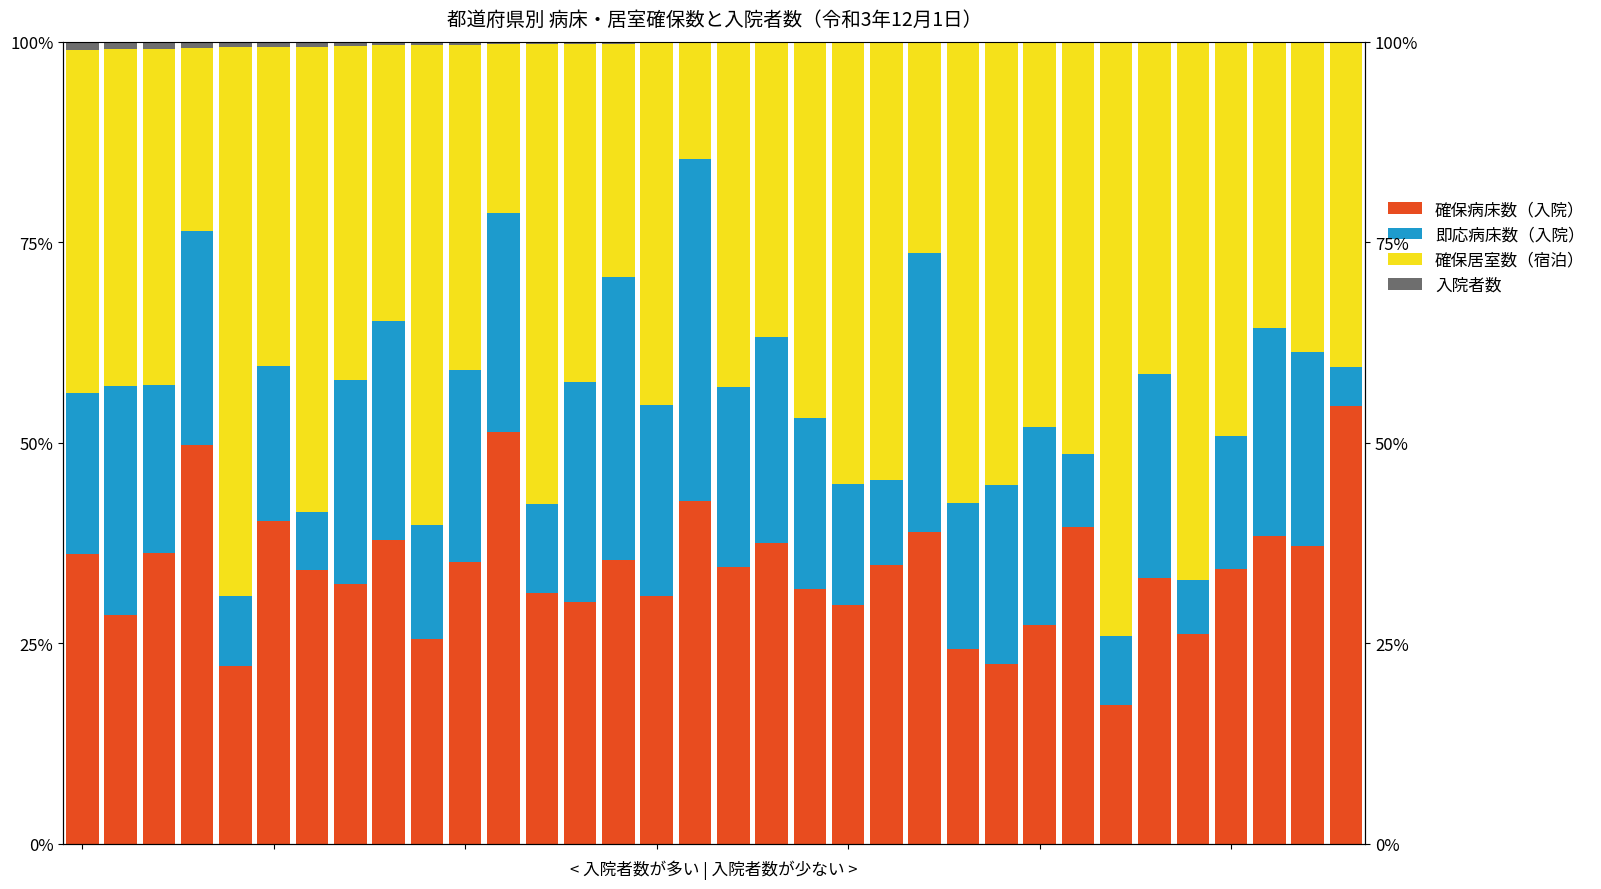

What is the sum of the 即応病床数（入院） values at 20 and 27?

27.9